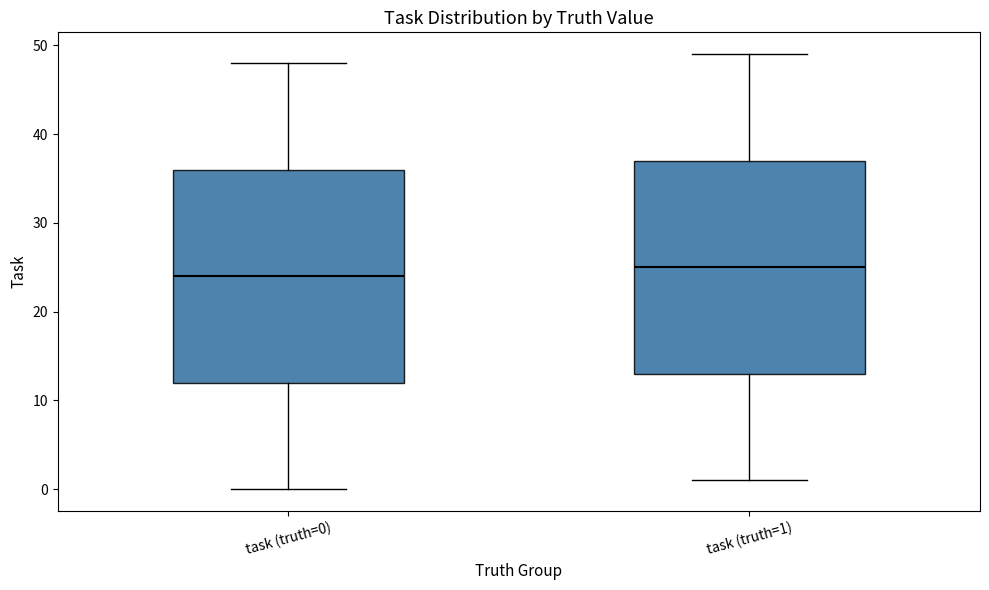

Which box's median line is the highest?

task (truth=1)